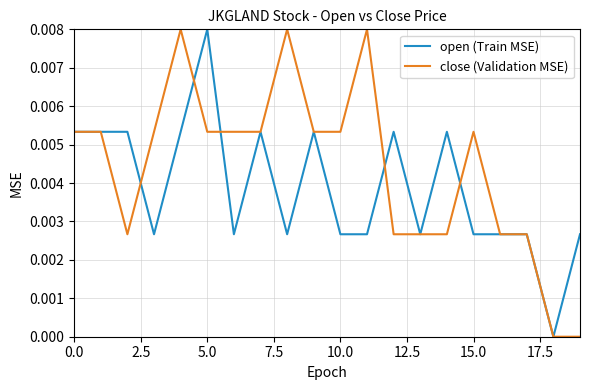

Which series has the largest total across all categories?

close (Validation MSE)